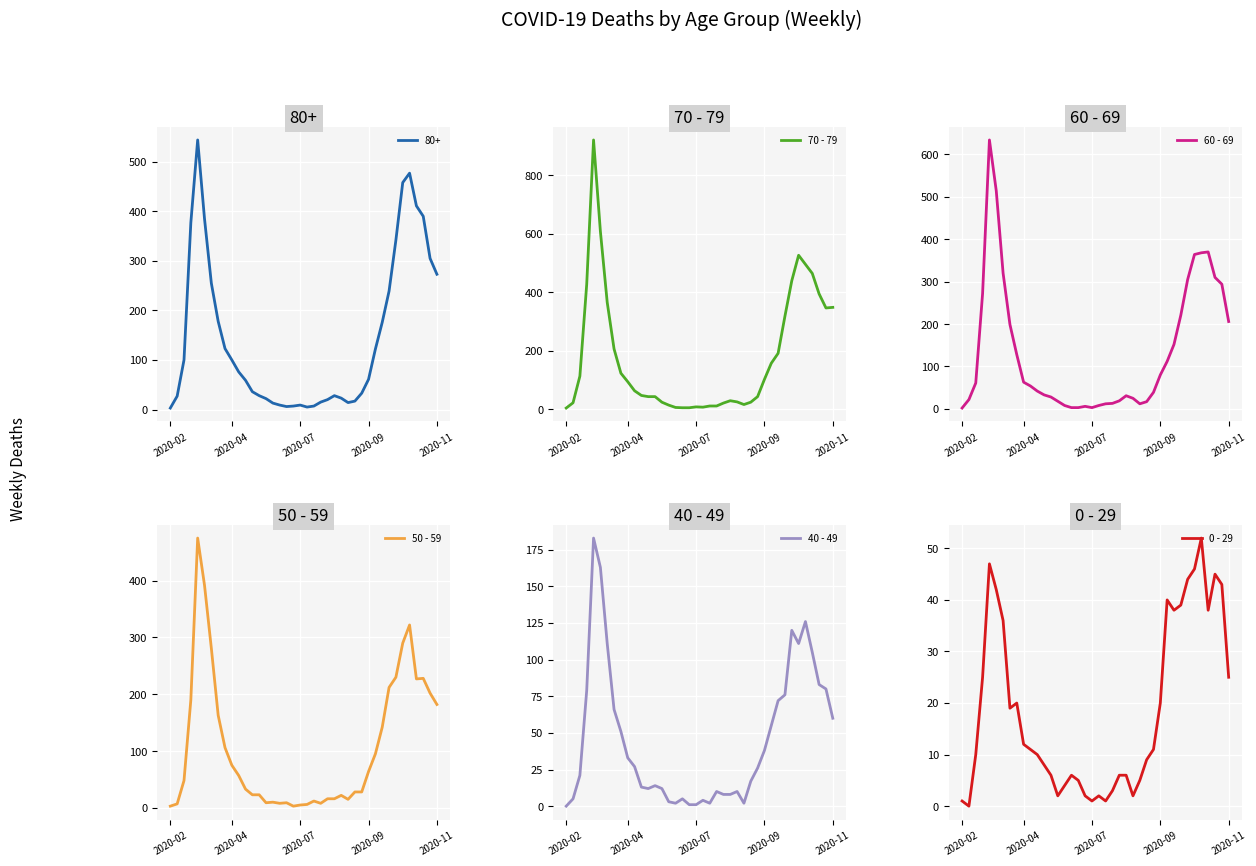

What position from the left is 24?

25